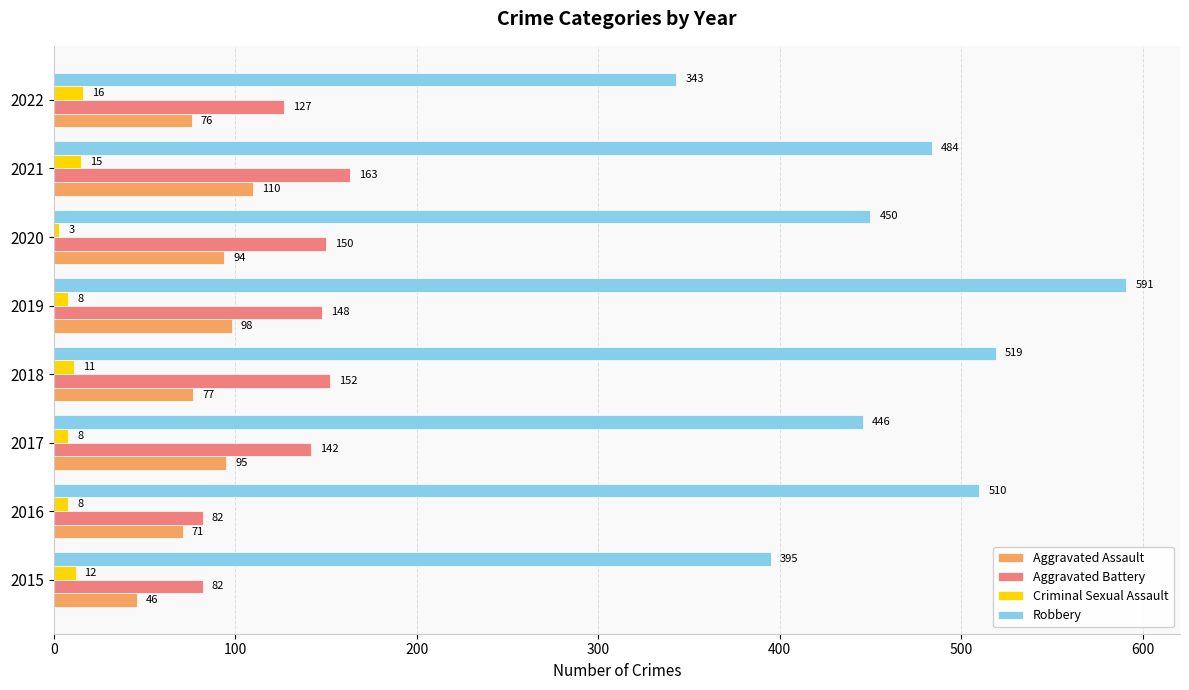

What is the average value of the Criminal Sexual Assault series?

10